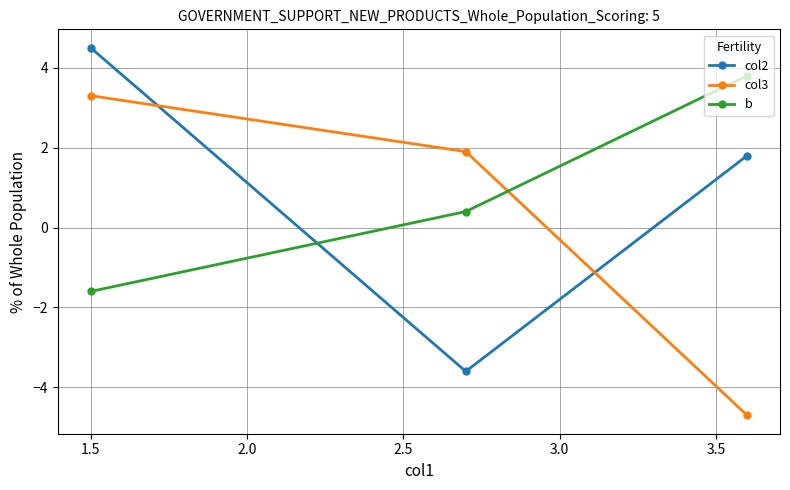

What is the smallest value displayed?

-4.7